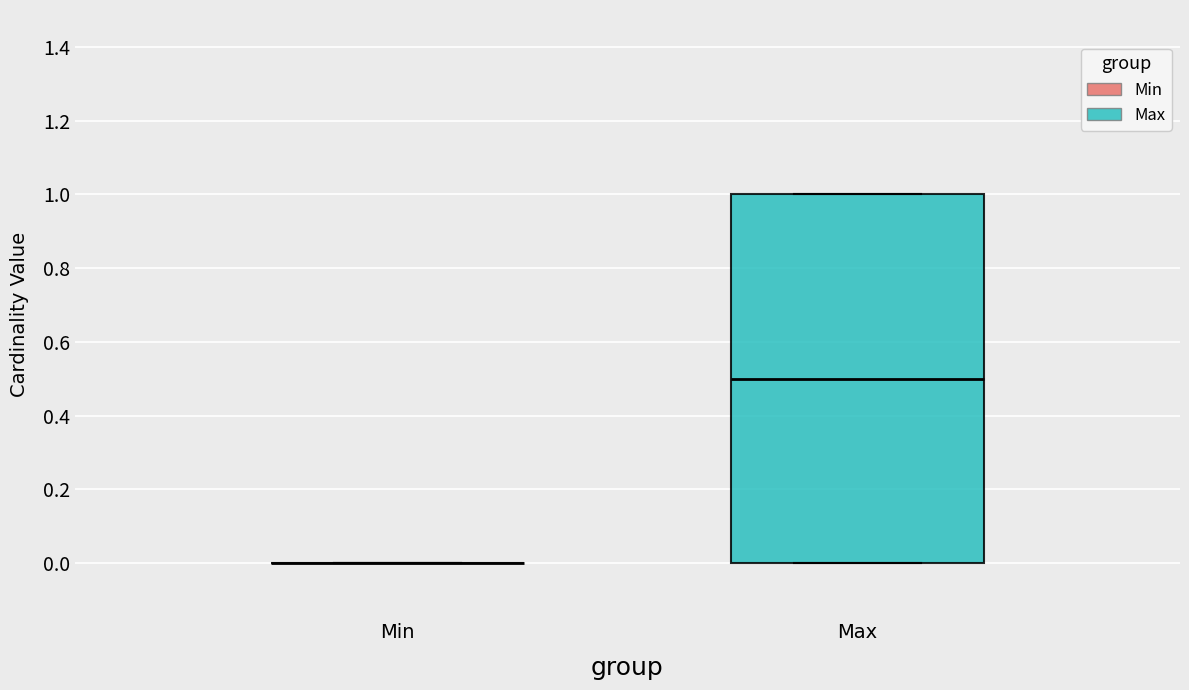

Where is the lower edge of the box for Max on the y-axis? The values are not printed on the chart, so give them approximately, as read against the axis.

0.0